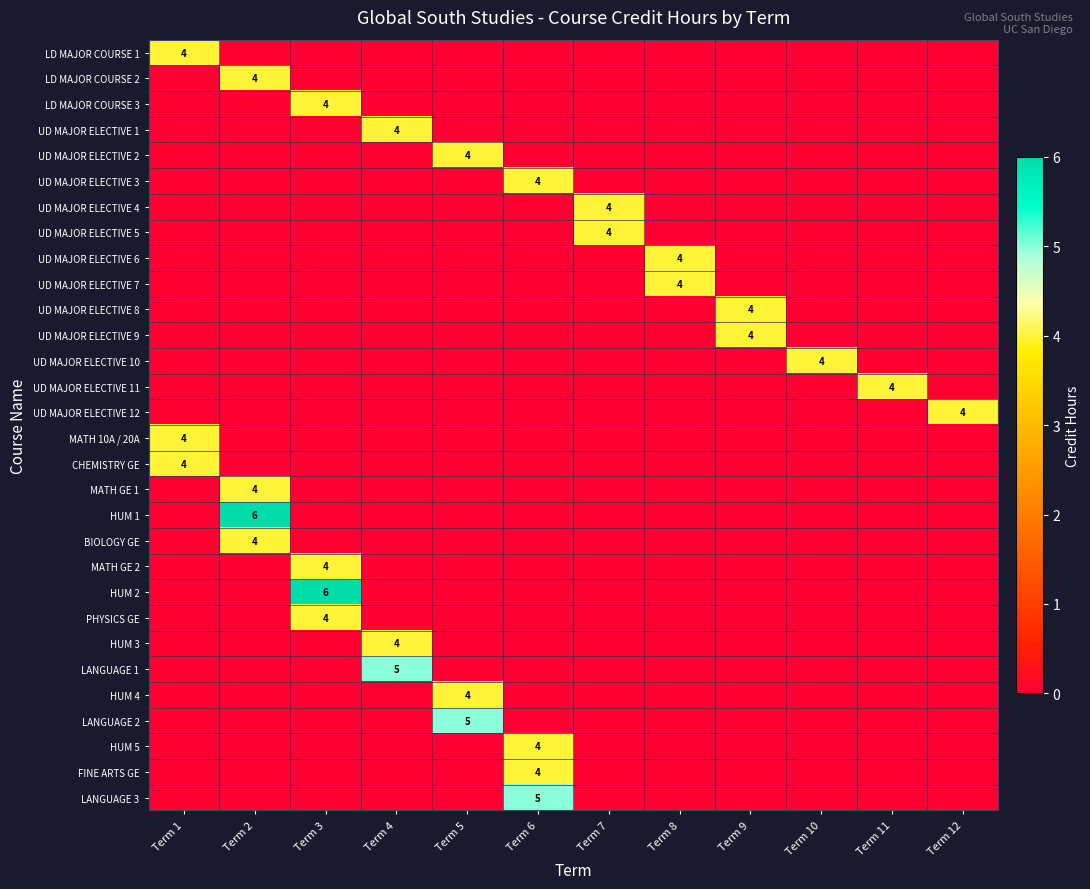

Which series has the widest spread of values?

HUM 1